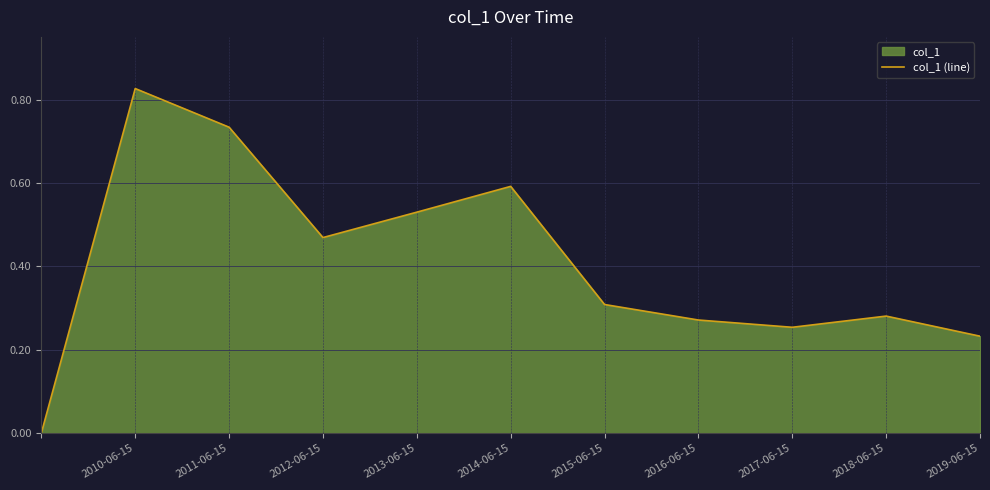

Does the chart display data point markers on the line(s)?

No